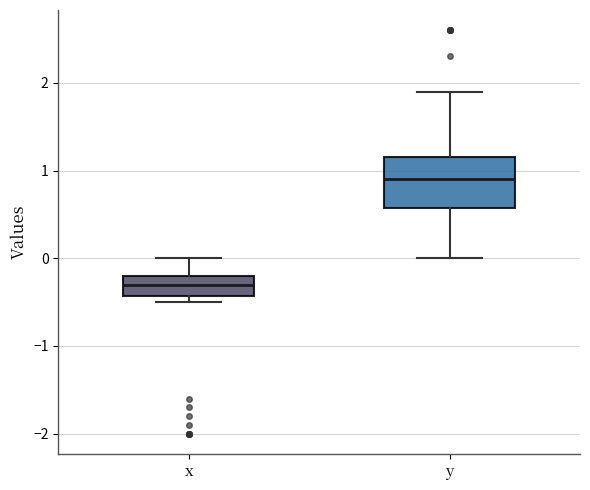

Which box is the tallest, from its lower edge to its upper edge?

y